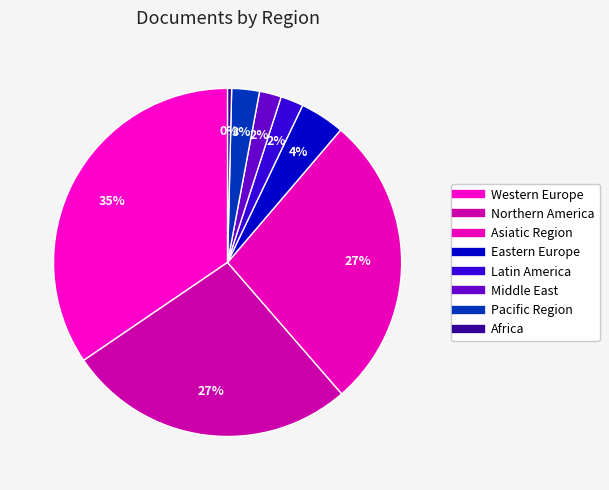

Count the number of slices in the pie.

8